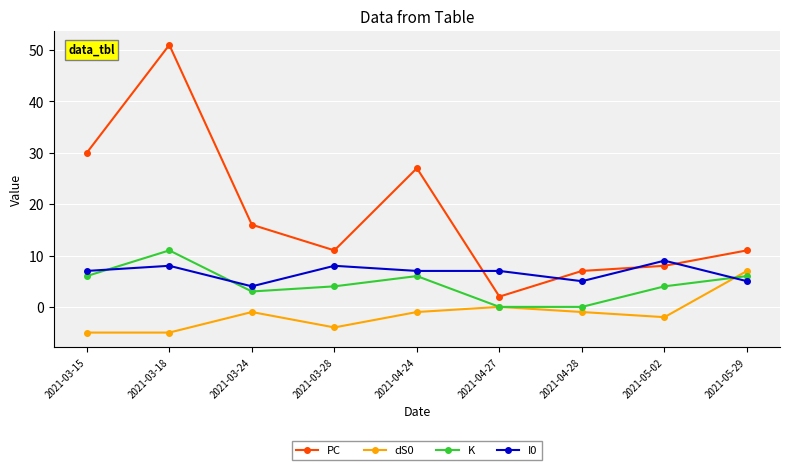

True or false: PC and dS0 cross at least once.

False